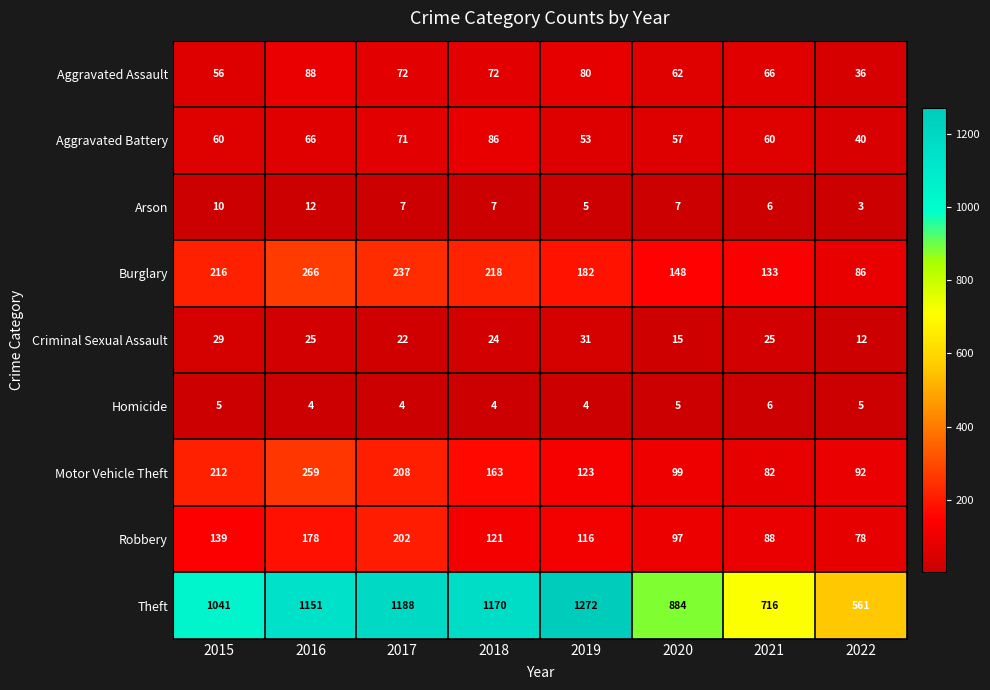

At which category is the sum across all series the highest?

2016